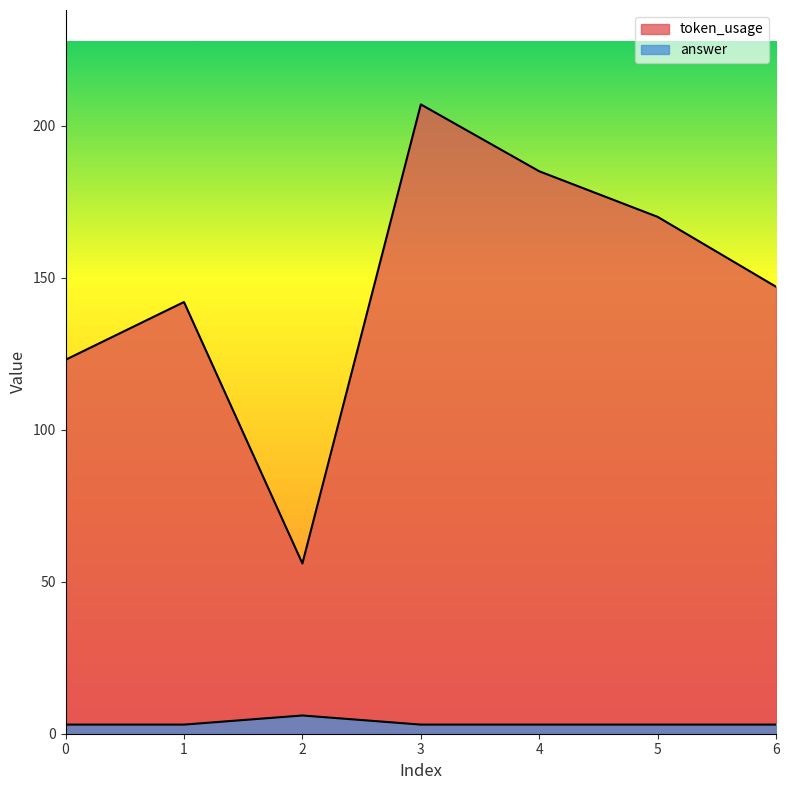

At 0, list the series in order from smallest to largest.

answer, token_usage